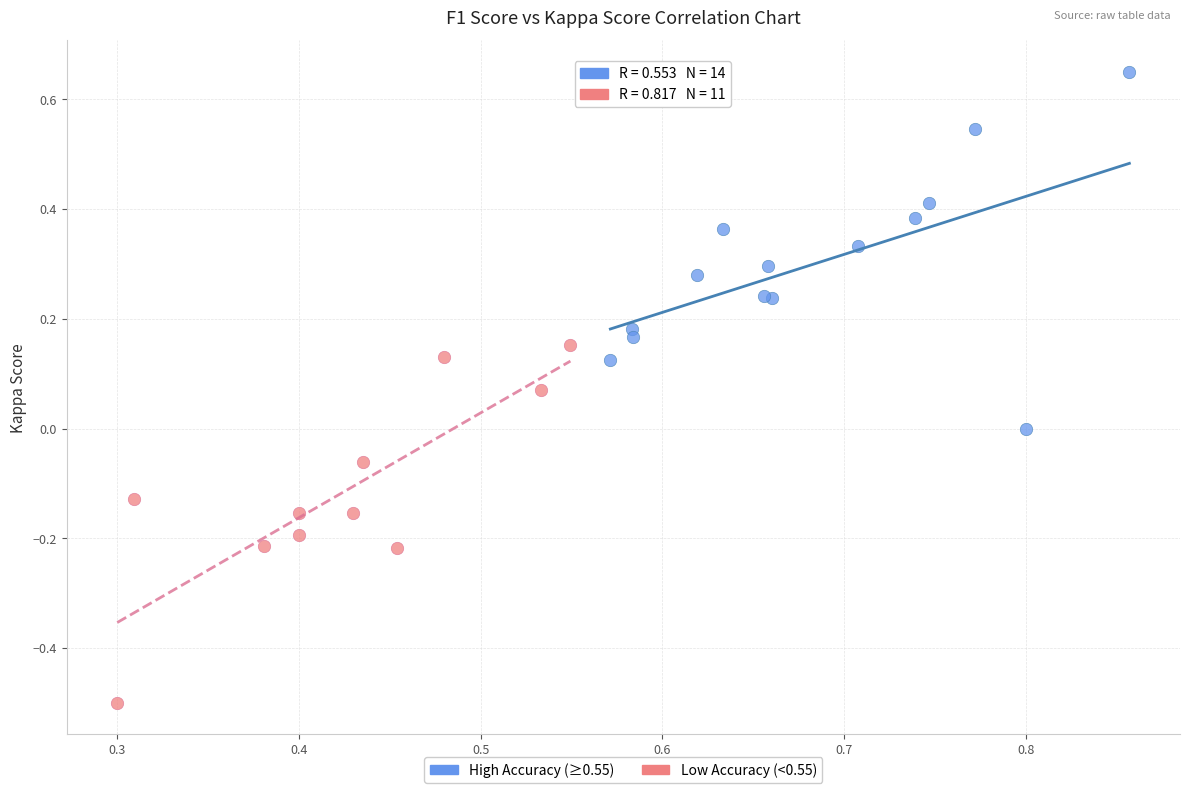

Which series reaches the minimum Y coordinate?

Low Accuracy (<0.55)